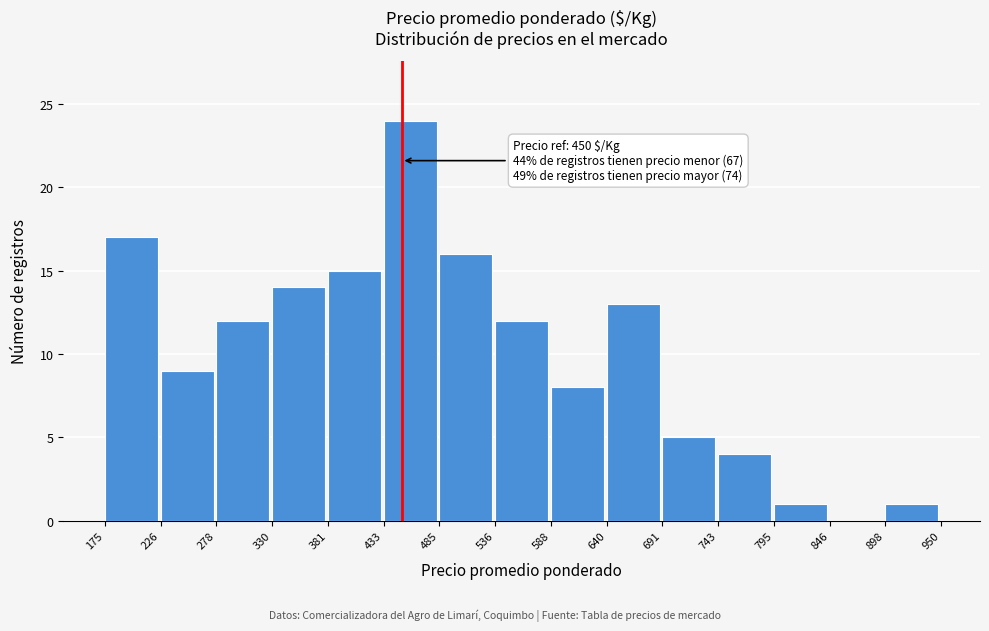

Over which range of the x-axis is the bar tallest?

433 to 485